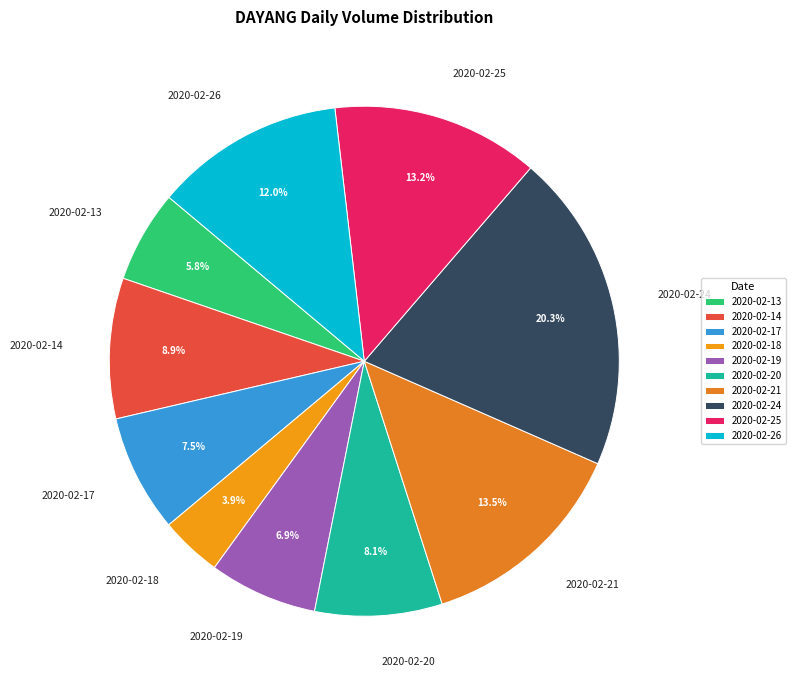

Is it true that 2020-02-13 is 6% of the pie?

True